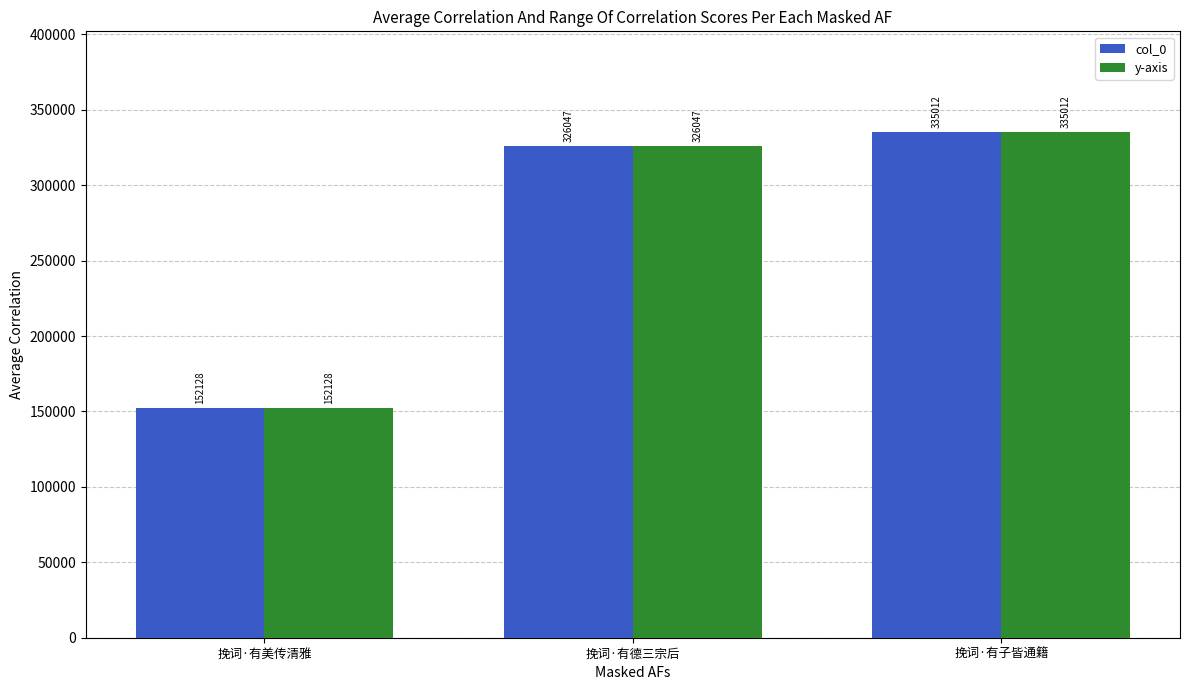

What is the average value of the col_0 series?

271062